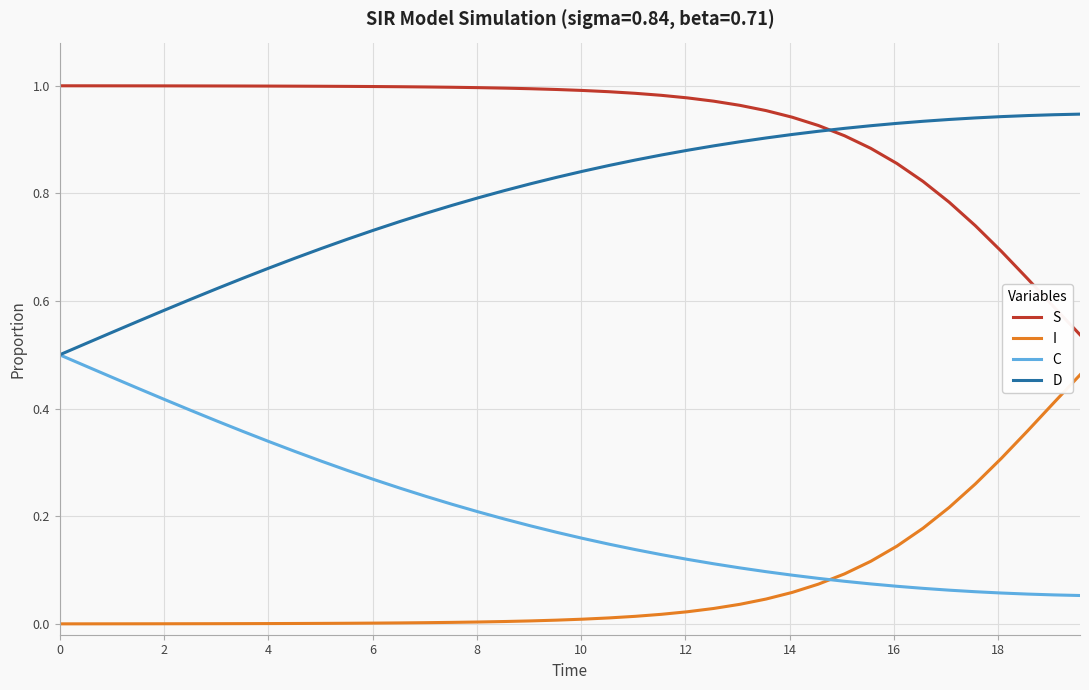

True or false: S and I cross at least once.

False